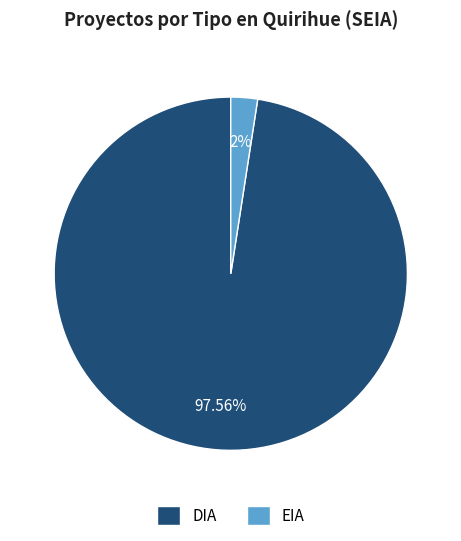

Rank the categories by value from lowest to highest.

EIA, DIA